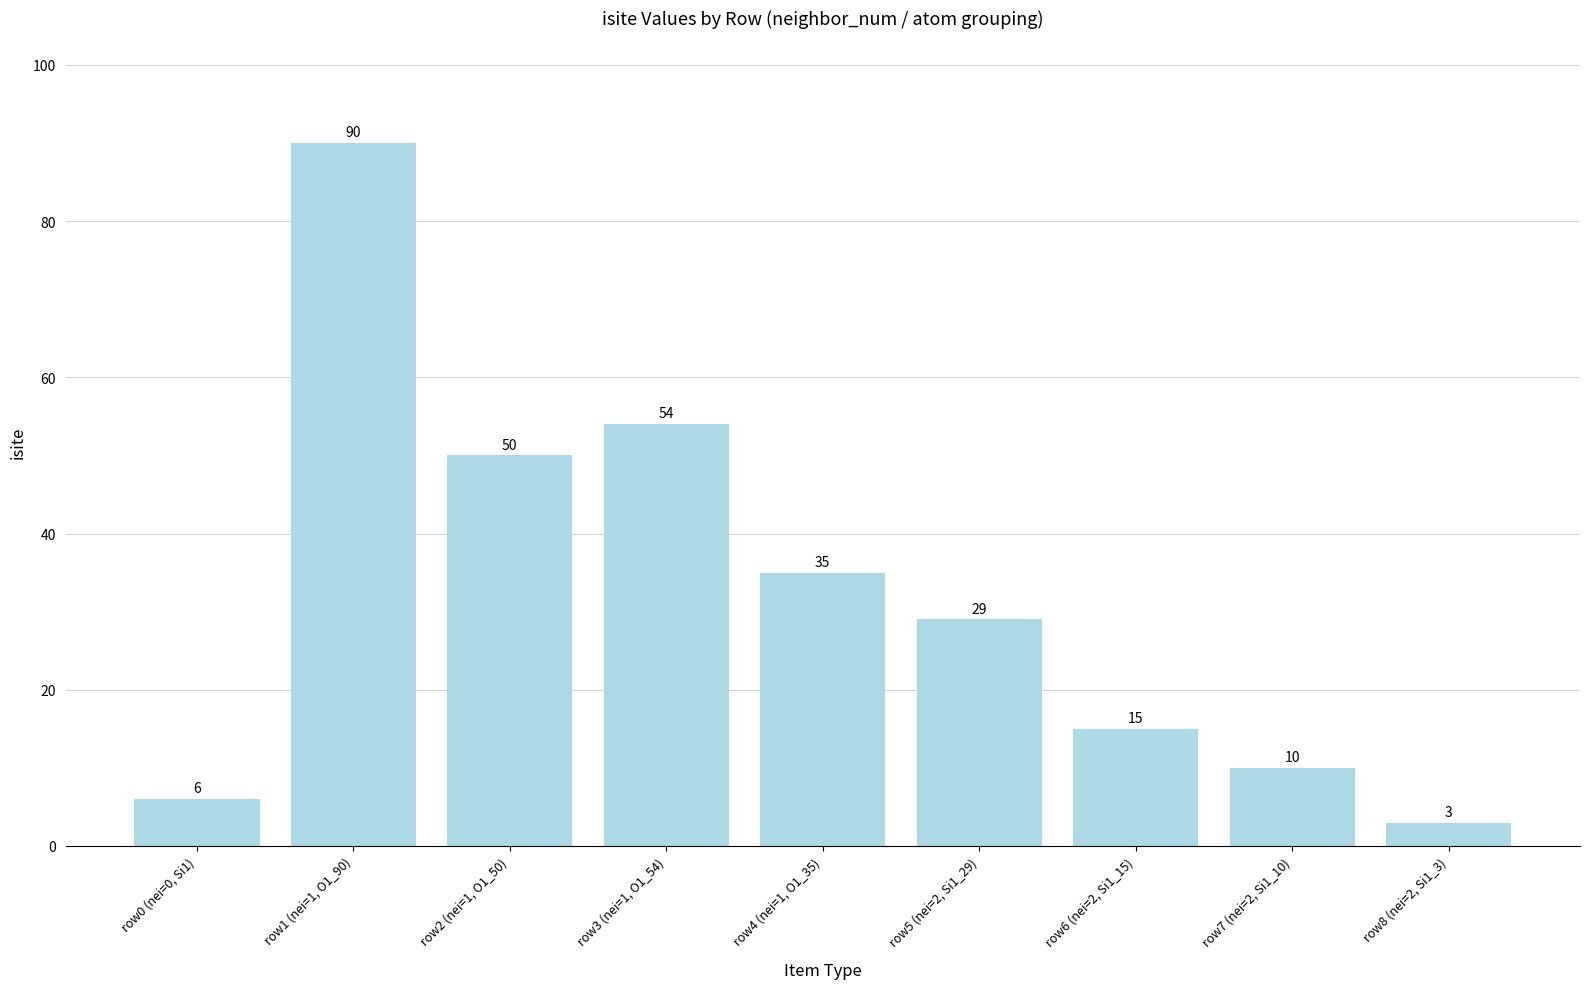

List the labels in order of value, smallest first.

row8 (nei=2, Si1_3), row0 (nei=0, Si1), row7 (nei=2, Si1_10), row6 (nei=2, Si1_15), row5 (nei=2, Si1_29), row4 (nei=1, O1_35), row2 (nei=1, O1_50), row3 (nei=1, O1_54), row1 (nei=1, O1_90)